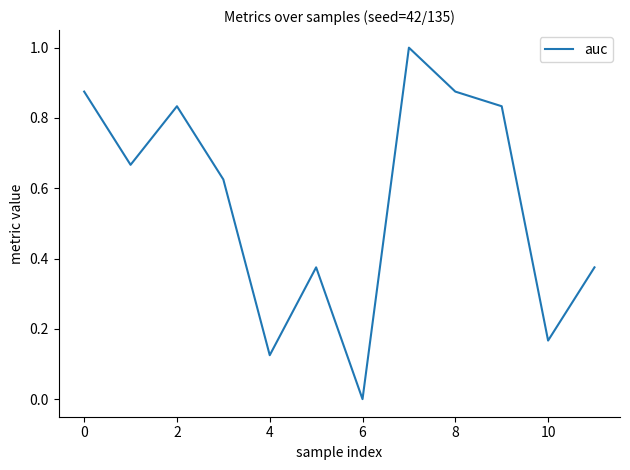

What is the difference between the maximum and minimum values?

1.0